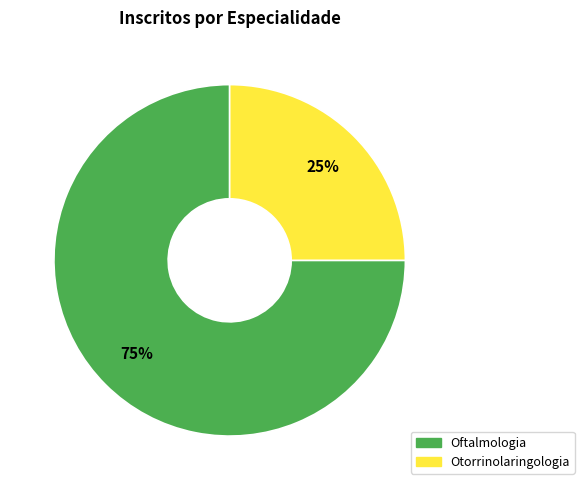

To the nearest percent, what is the difference between the Otorrinolaringologia and Oftalmologia slice percentages?

50%